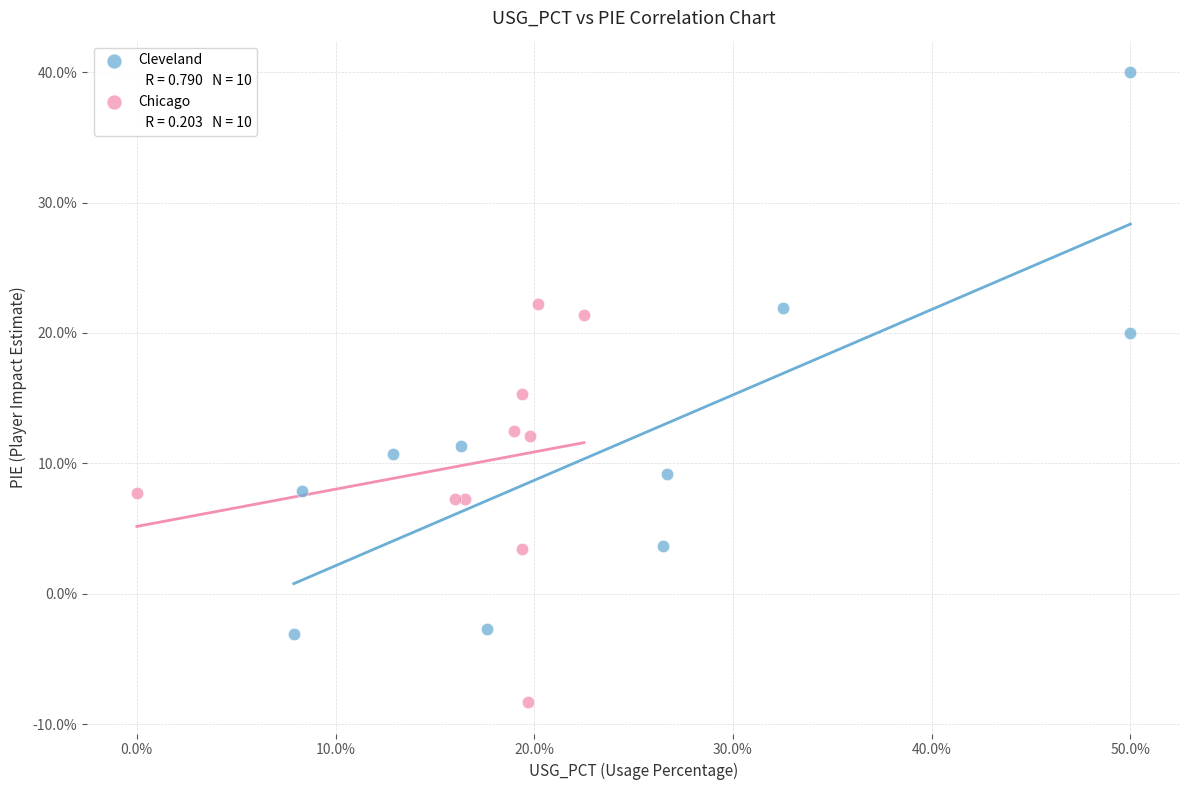

Which series reaches the maximum Y coordinate?

Cleveland